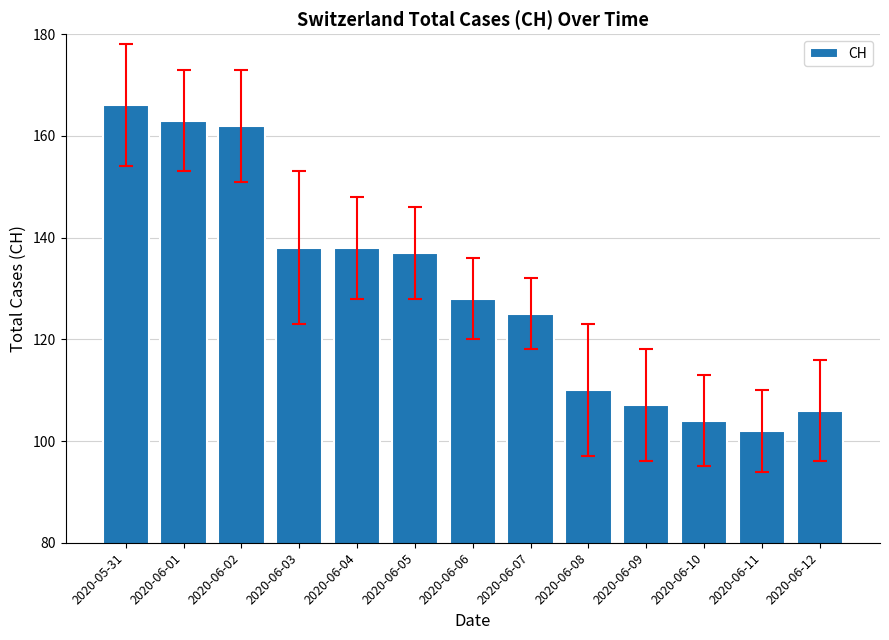

How many bars are there in total?

13